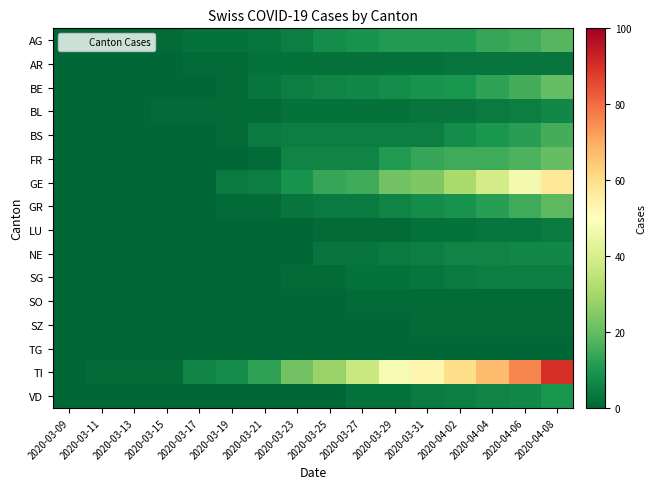

Which series changed the most between 2020-03-25 and 2020-04-06?

TI